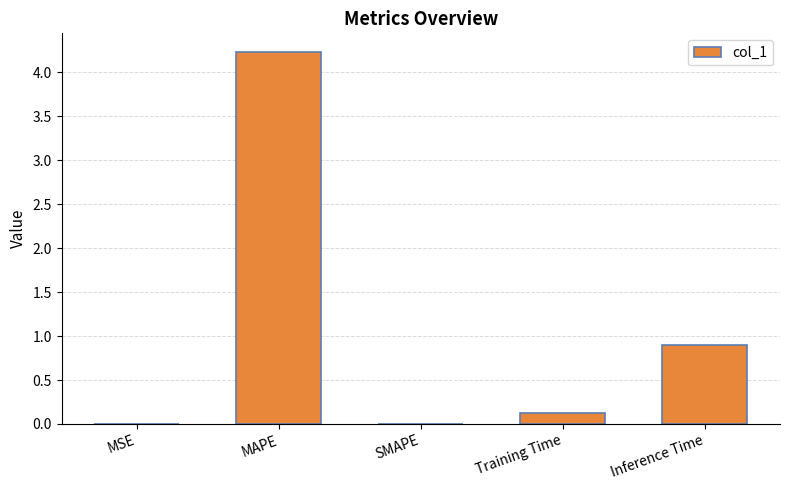

What is the sum of the values at MSE and Training Time?

0.1